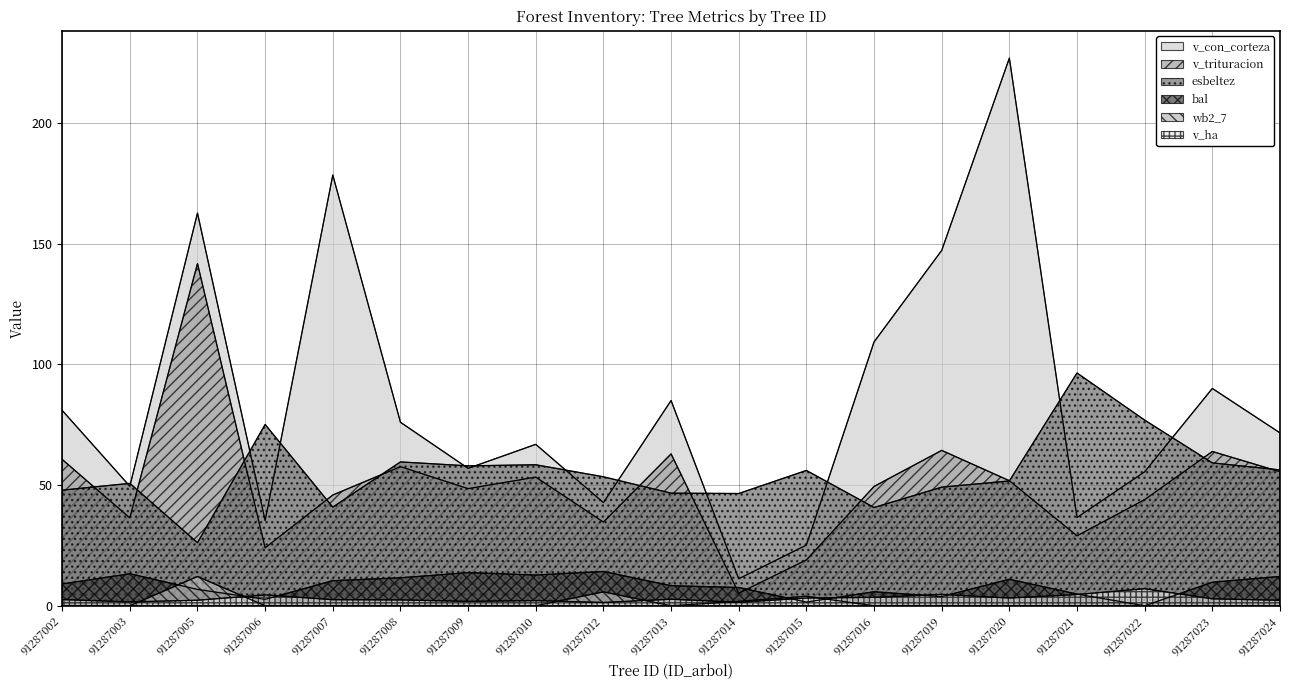

At which category does esbeltez reach its first local peak?

91287003